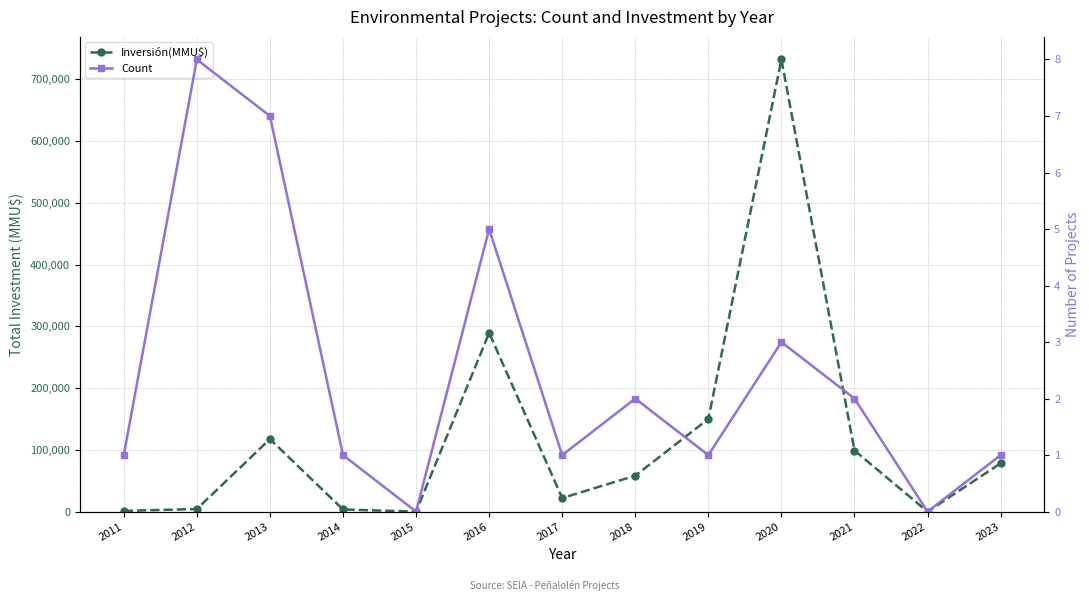

Reading right to left, extract all data points from this chart.

Inversión(MMU$): 78220	0	98978	732200	150000	58221	22000	289513	0	3500	117500	4200	1231
Count: 1	0	2	3	1	2	1	5	0	1	7	8	1